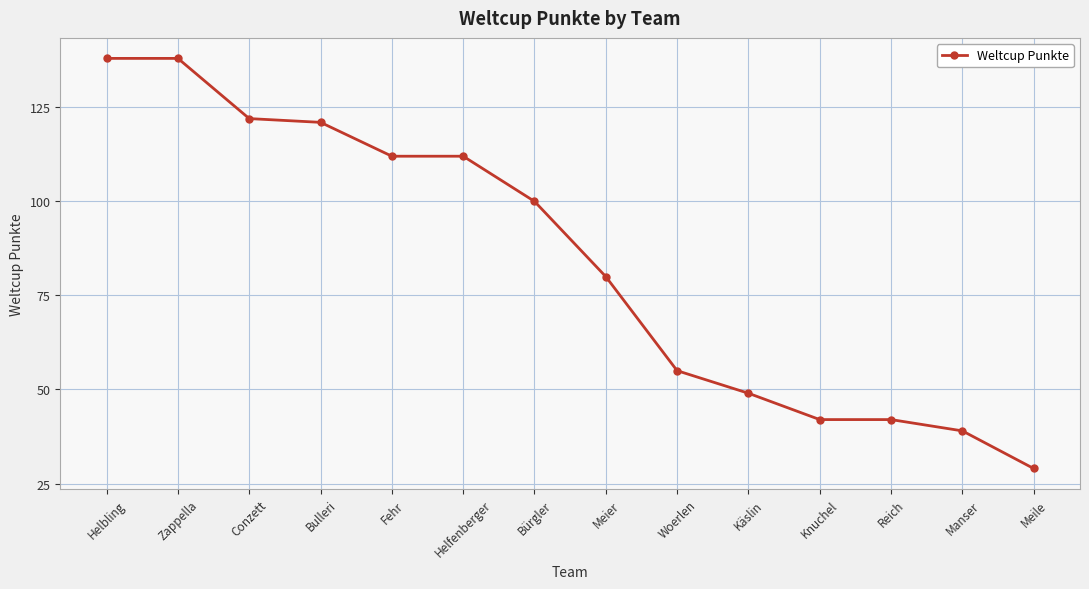

What is the change in value from Reich to Meile?

-13